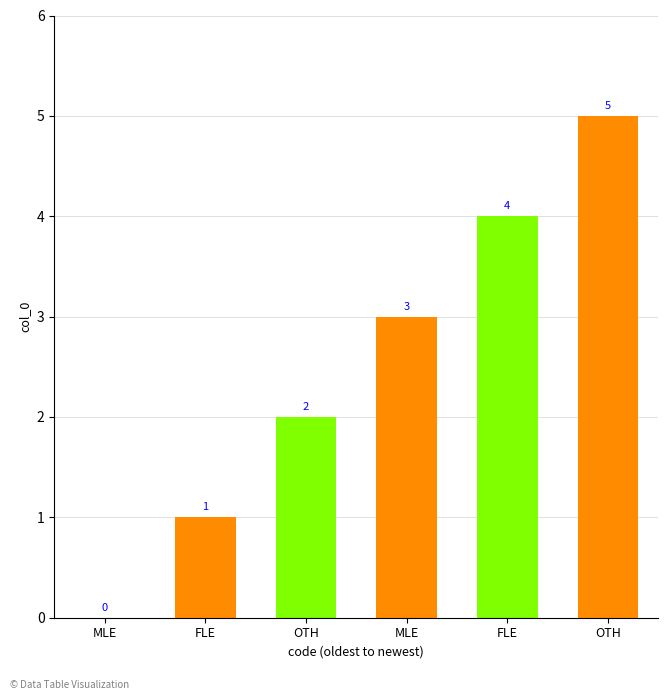

Reading left to right, transcribe all the data shown in this chart.

MLE=0	FLE=1	OTH=2	MLE=3	FLE=4	OTH=5